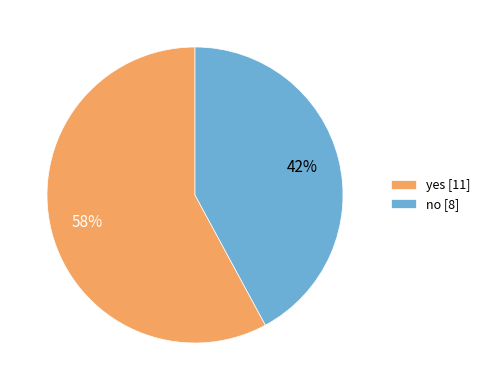

Rank the categories by value from lowest to highest.

no, yes